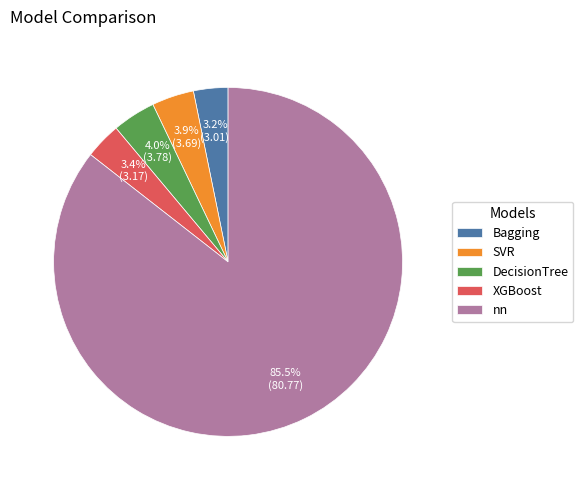

Approximately how many times larger is the value at SVR compared to Bagging?

1.2